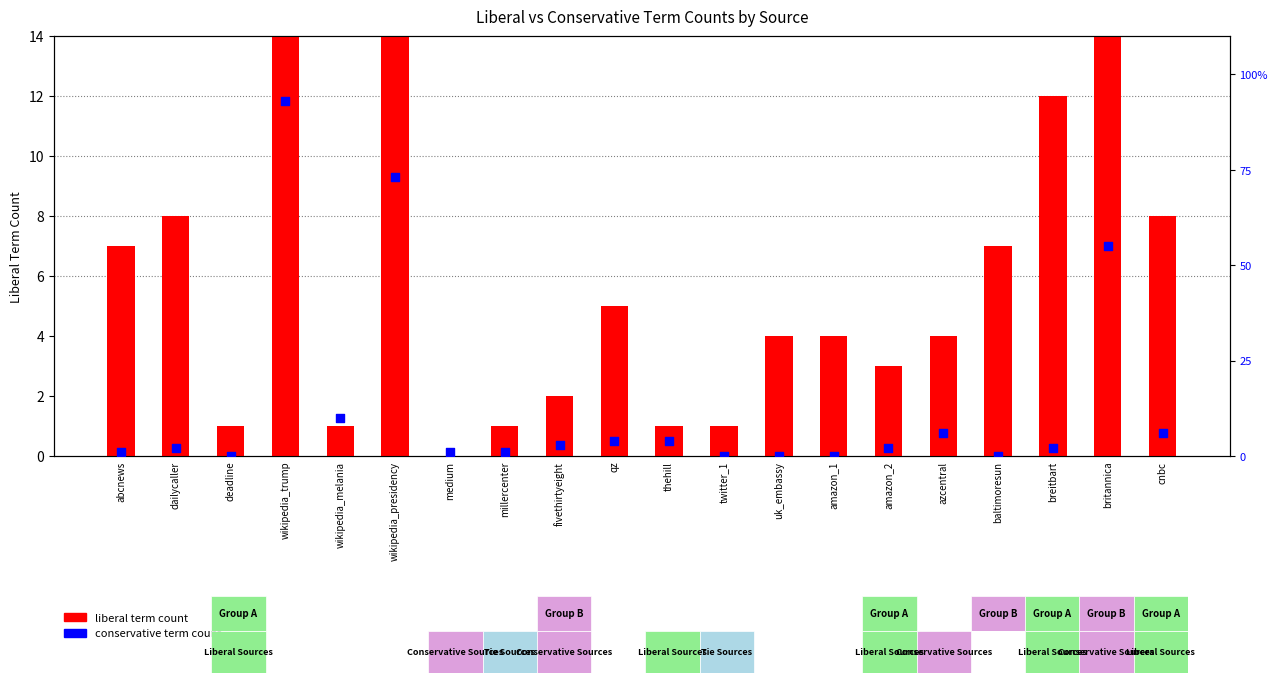

What are all the series names shown in the legend?

liberal term count, conservative term count